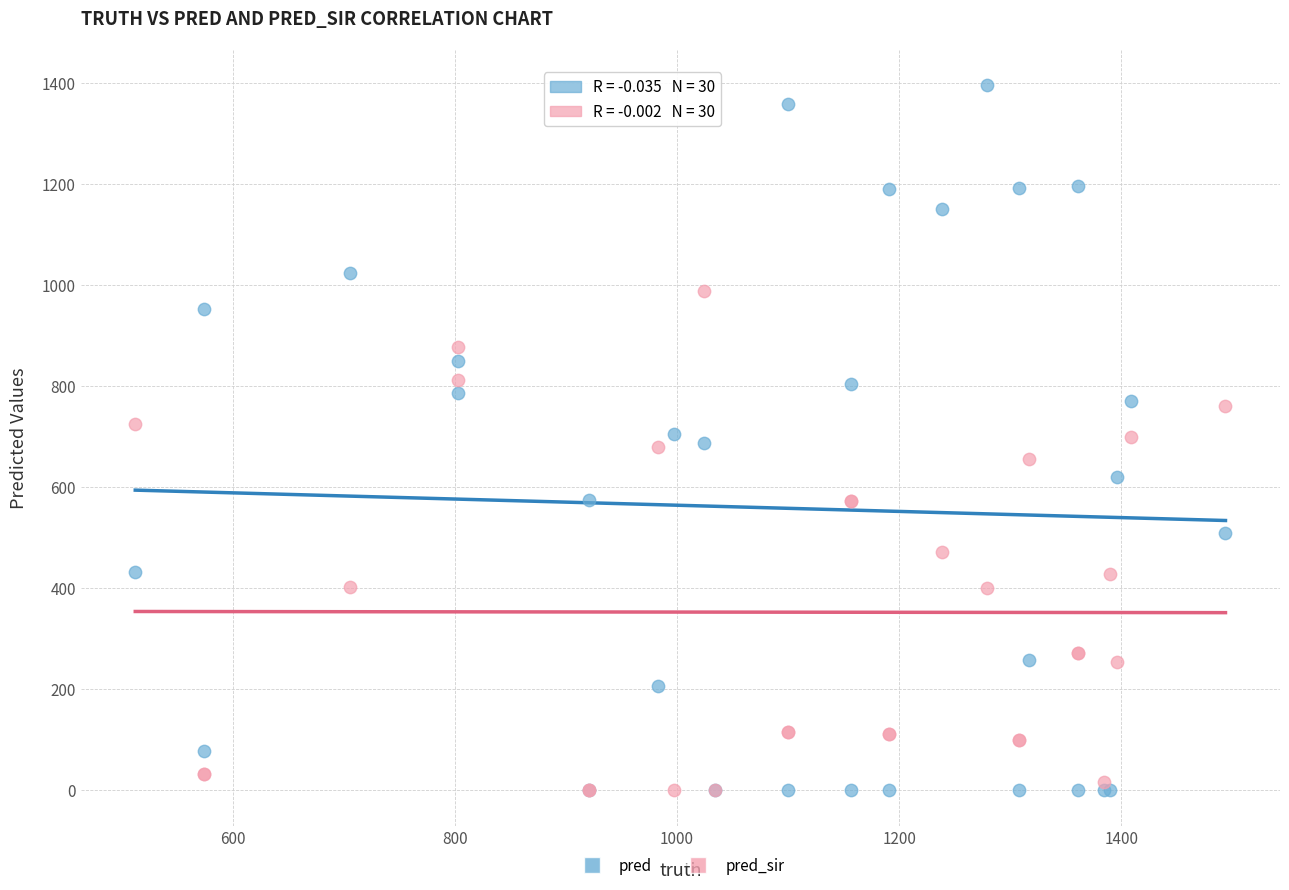

What are all the series names shown in the legend?

pred, pred_sir